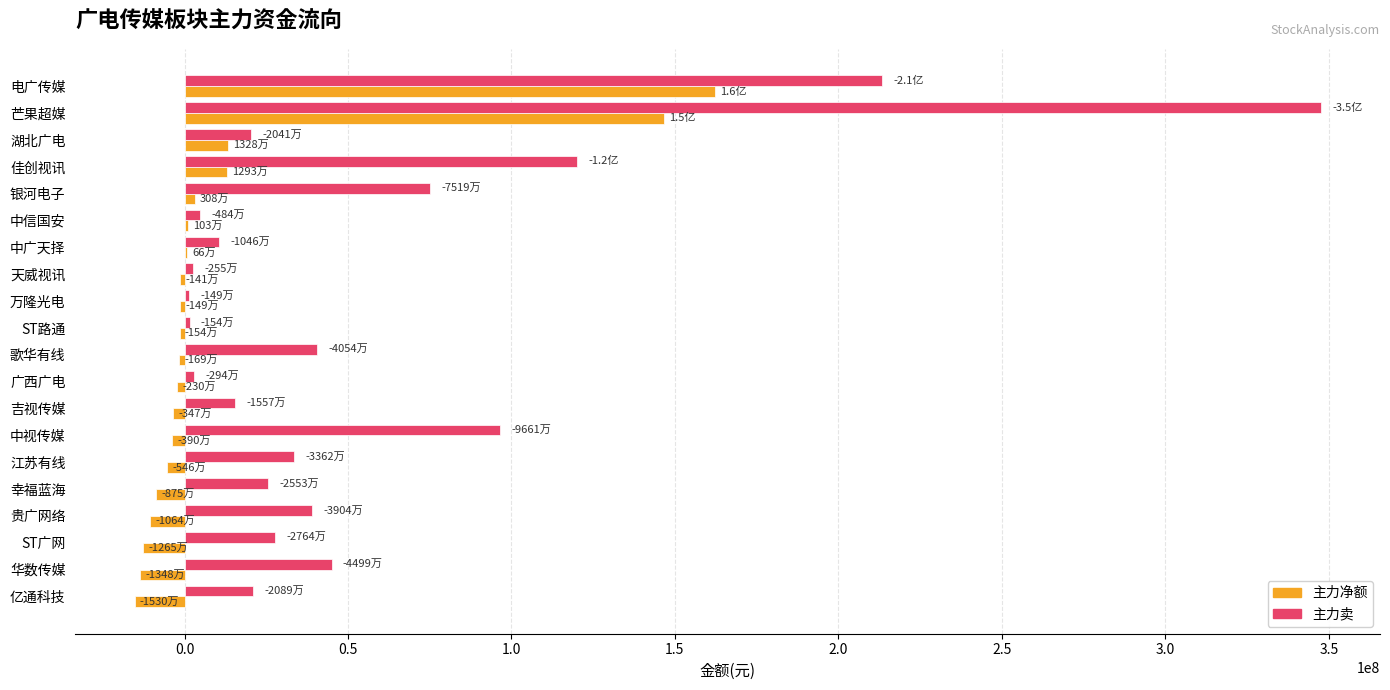

The 主力净额 series shows 12926920 at 佳创视讯. True or false?

True